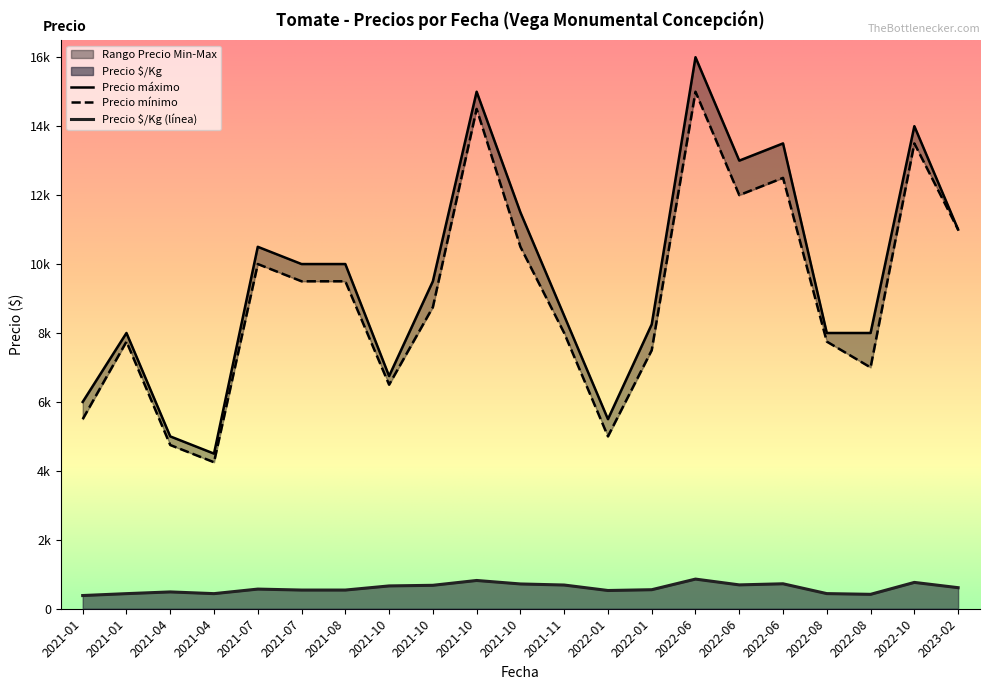

Which series changed the most between 2021-01-20 and 34?

Precio $/Kg